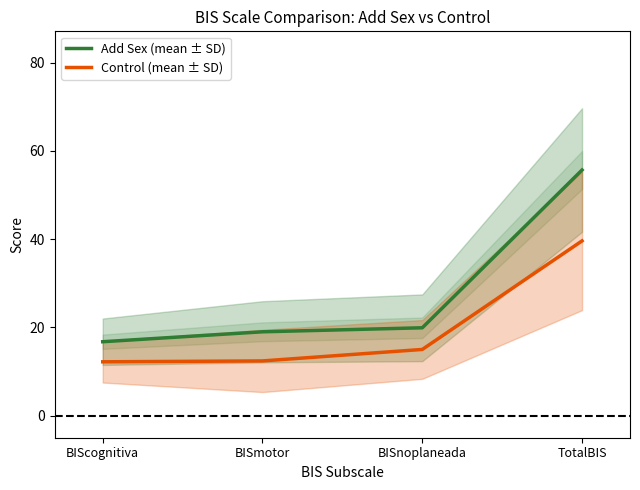

What value does the Add Sex (mean ± SD) series have at BIScognitiva?

16.8